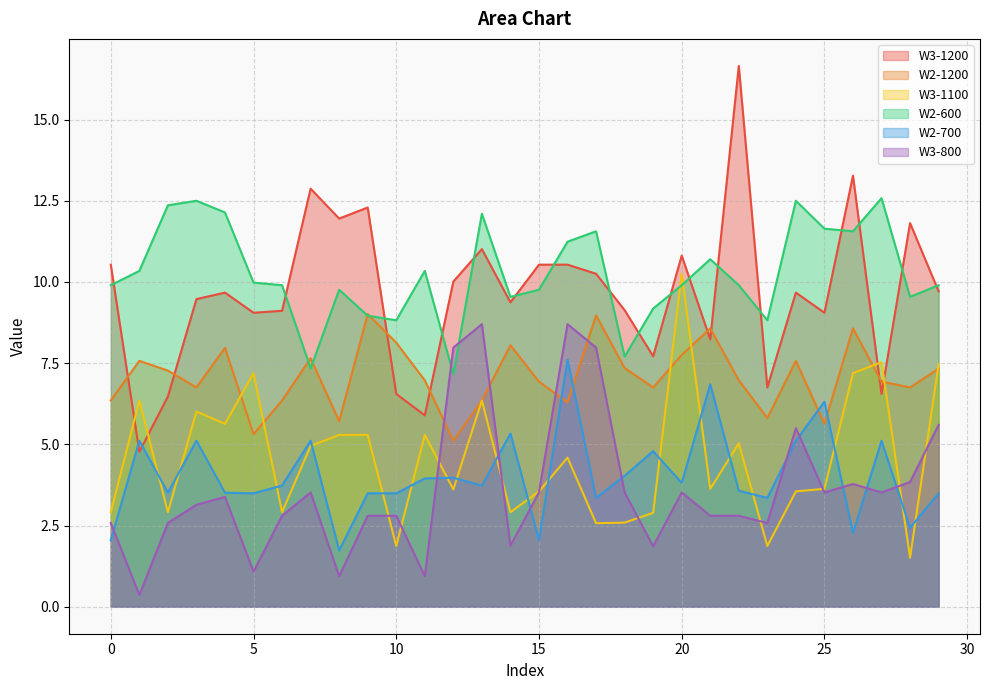

Which category has the lowest value in the W2-1200 series?

12